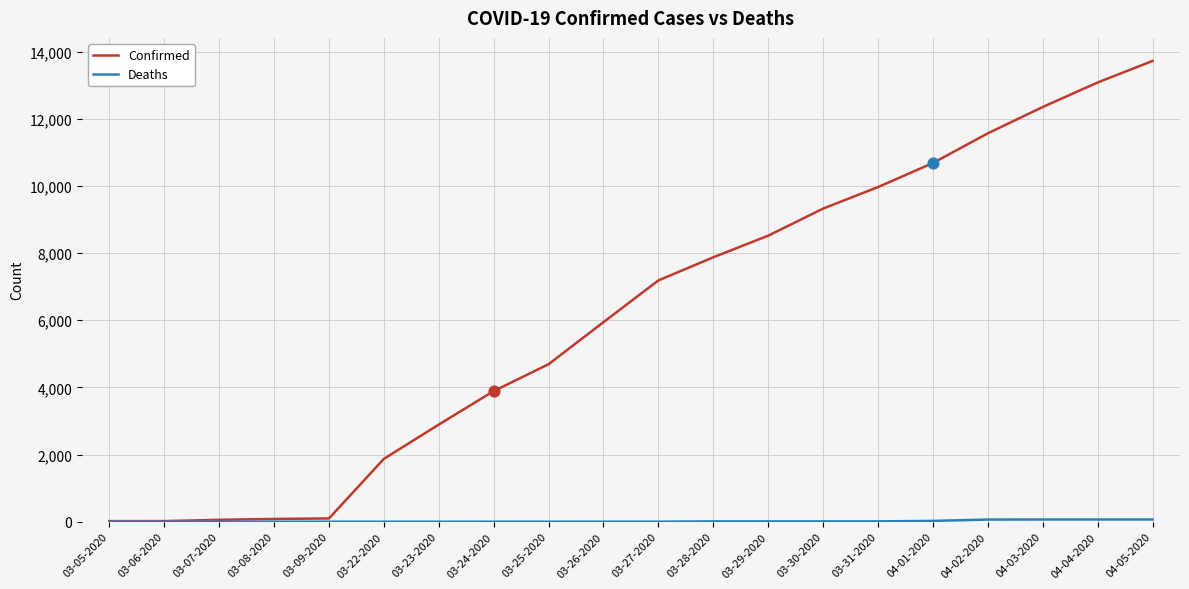

At how many categories does at least one series exceed 6485?

10